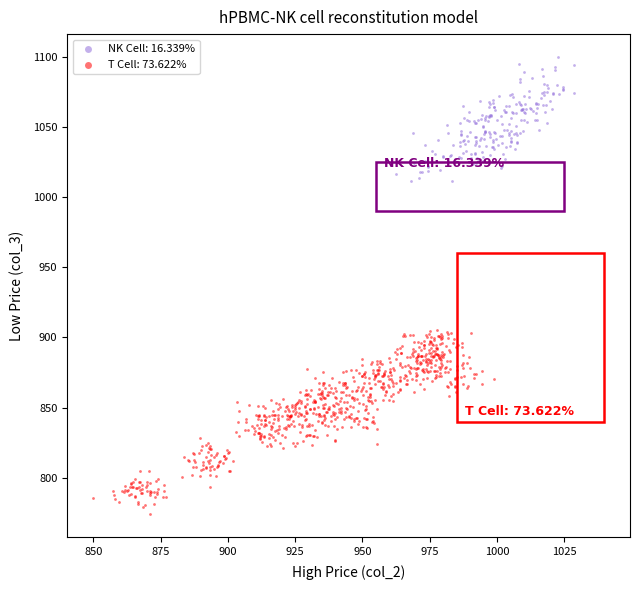

Which series has the largest Y range (max minus min)?

T Cell: 73.622%